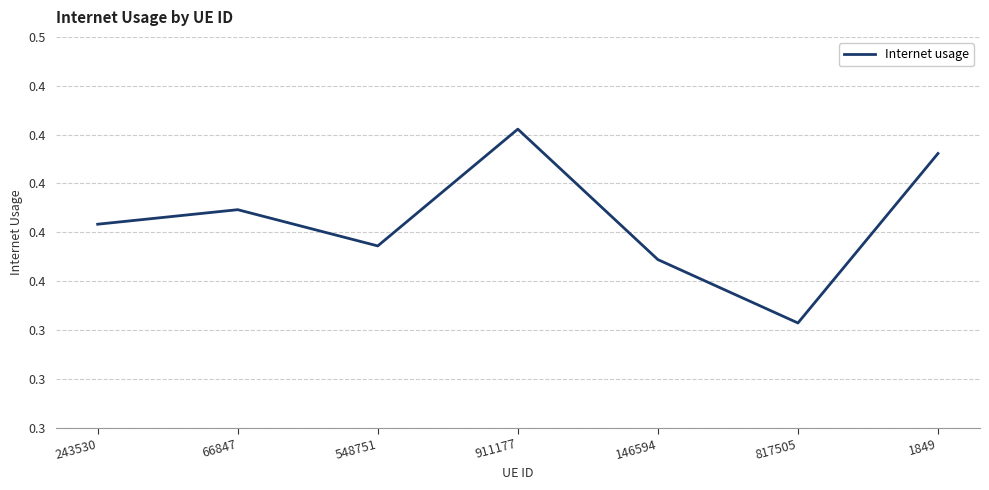

List the labels in order of value, smallest first.

817505, 146594, 548751, 243530, 66847, 1849, 911177